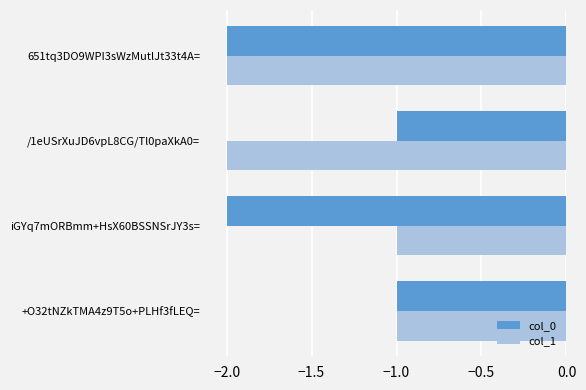

Is the value of col_0 at 651tq3DO9WPI3sWzMutlJt33t4A= greater than the value of col_1 at +O32tNZkTMA4z9T5o+PLHf3fLEQ=?

No